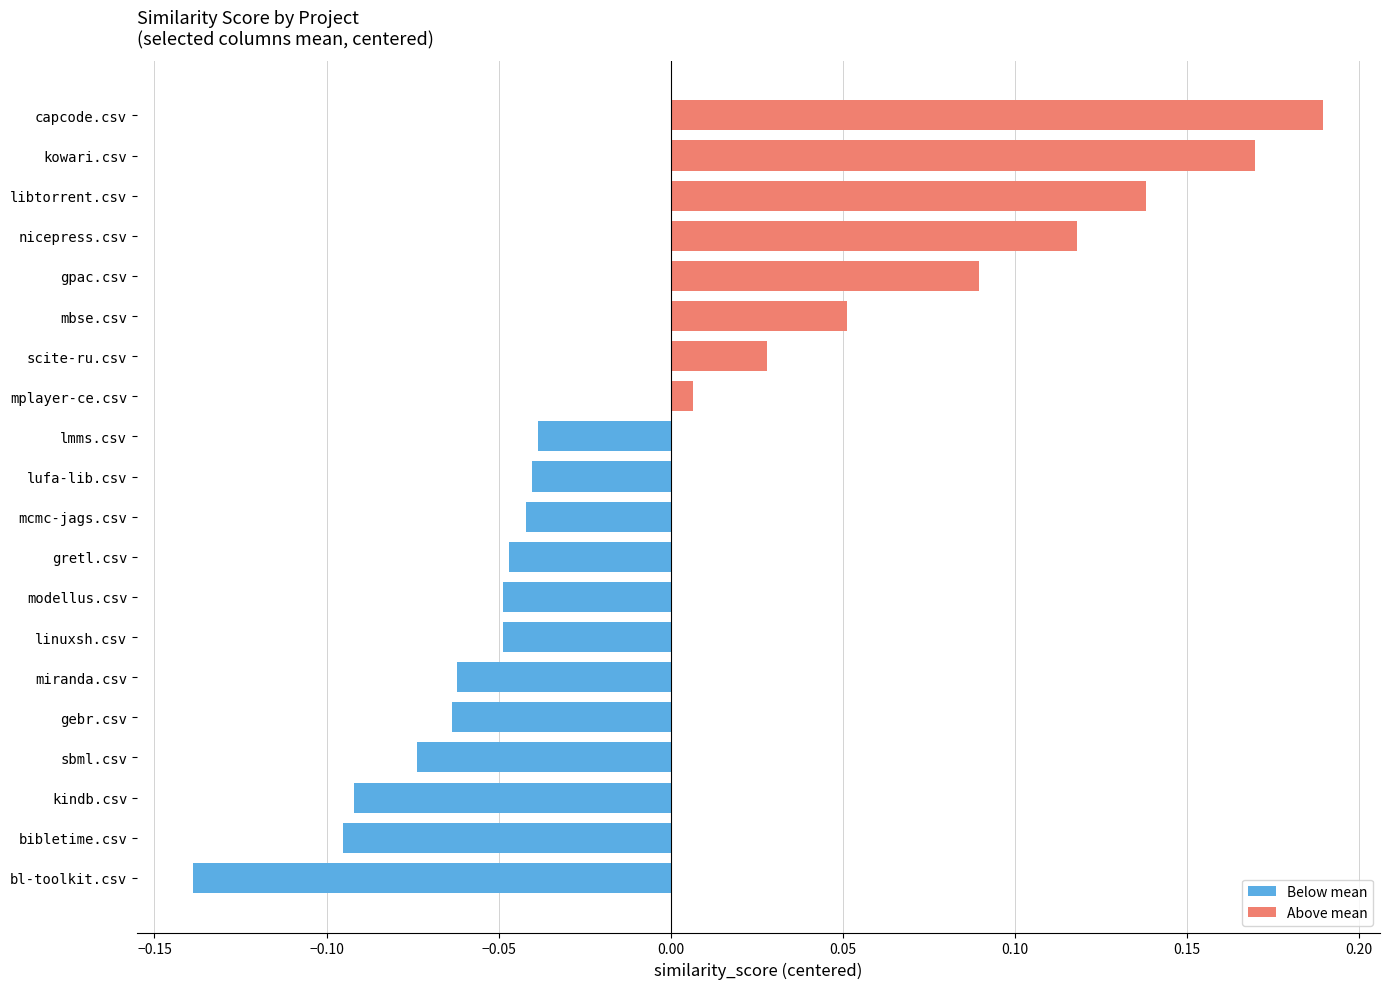

Does the chart contain stacked bars?

No